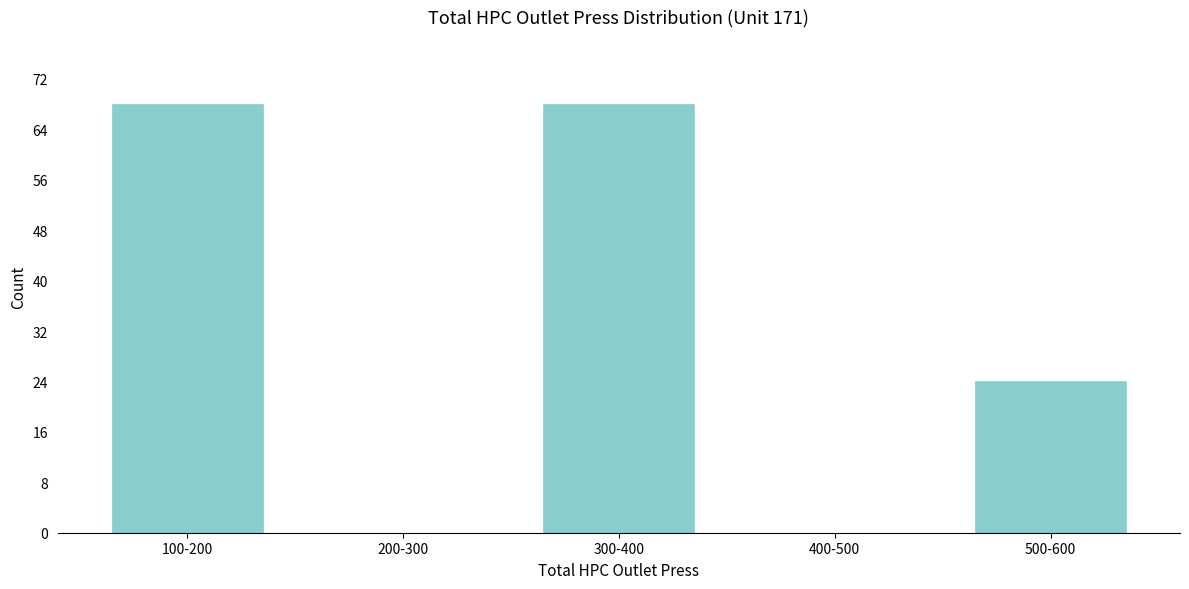

Reading right to left, extract all data points from this chart.

500-600=24	400-500=0	300-400=68	200-300=0	100-200=68